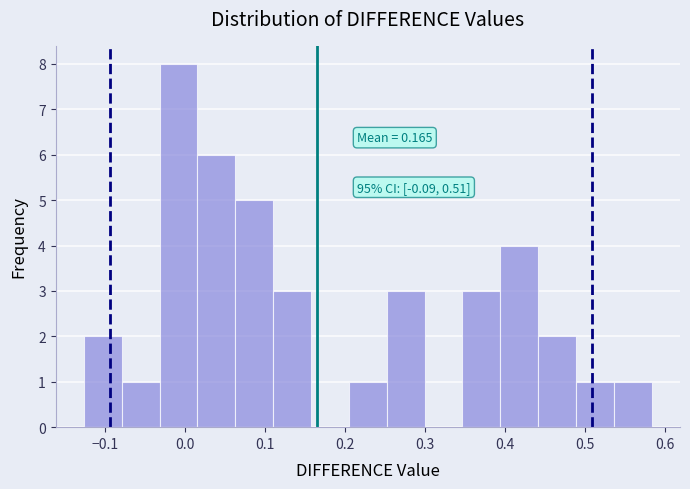

Which range on the x-axis has the tallest bar?

-0.03 to 0.02